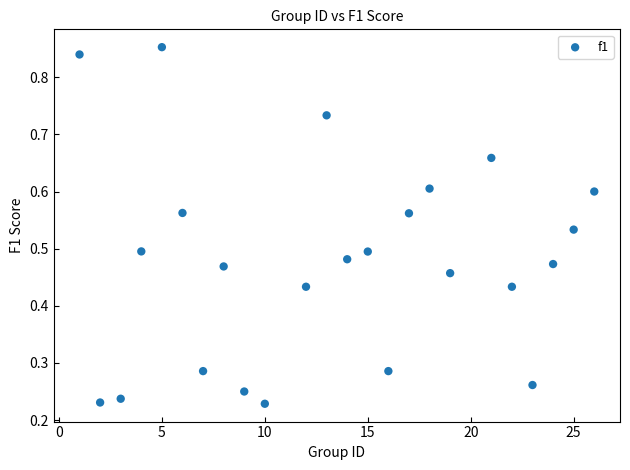

What is the range of X values (max minus min)?

25.0